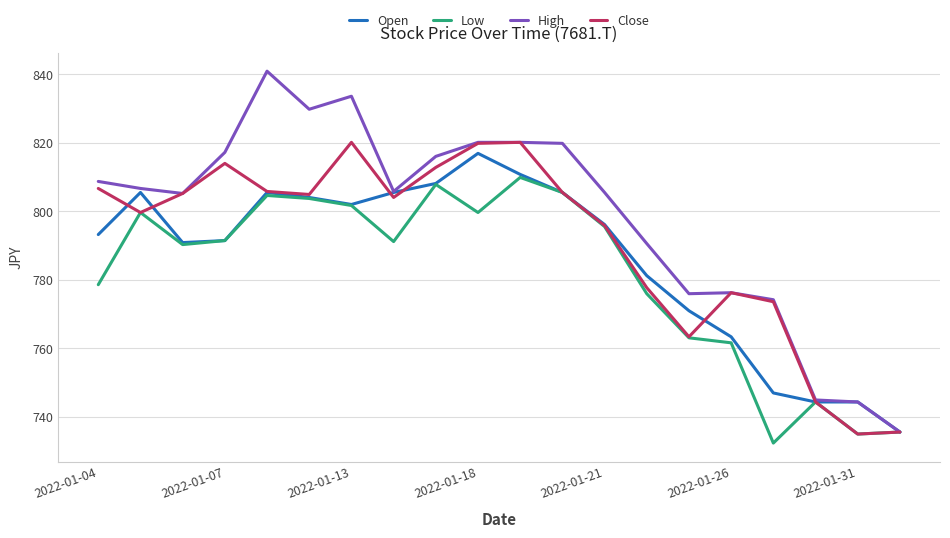

Which series has the largest total across all categories?

High